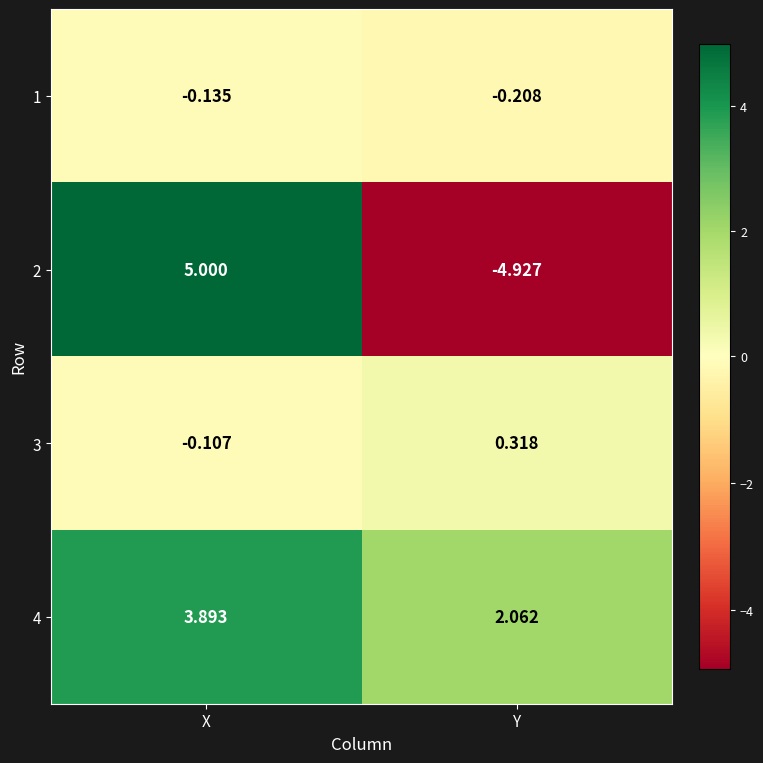

Which category has the highest value across all series?

X